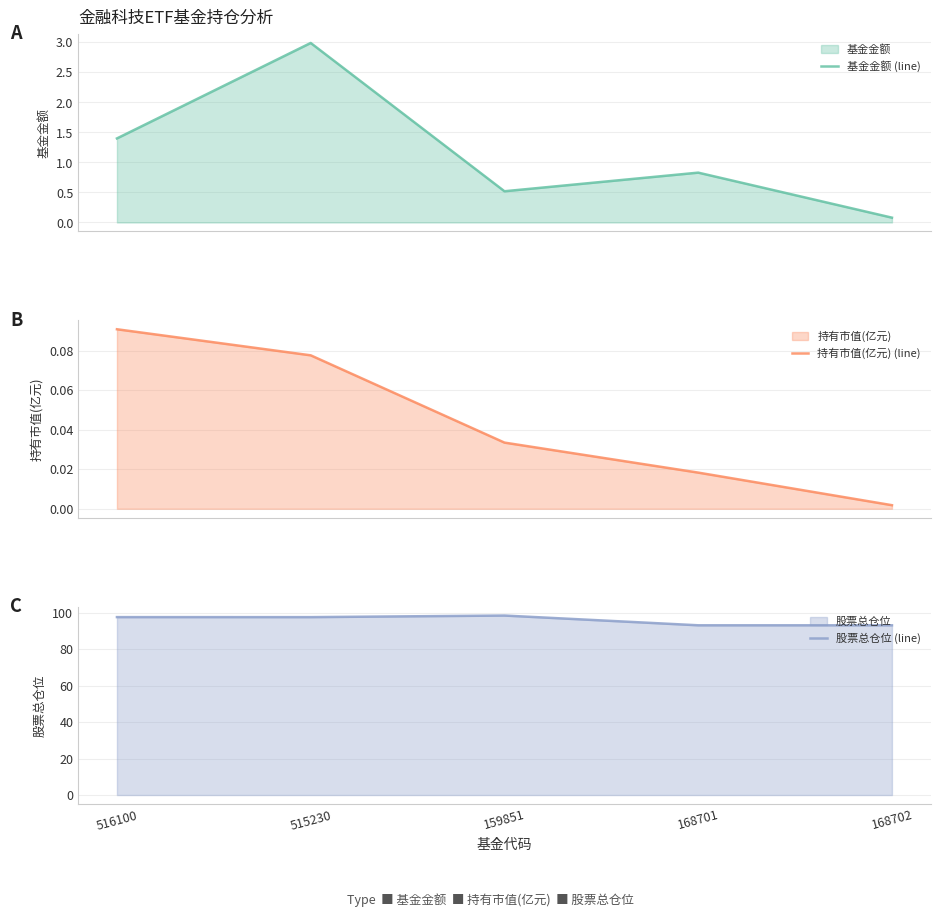

Reading left to right, transcribe all the data shown in this chart.

基金金额 (line): 1.4	3.0	0.5	0.8	0.1
持有市值(亿元) (line): 0.1	0.1	0.0	0.0	0.0
股票总仓位 (line): 97.7	97.7	98.5	93.2	93.2